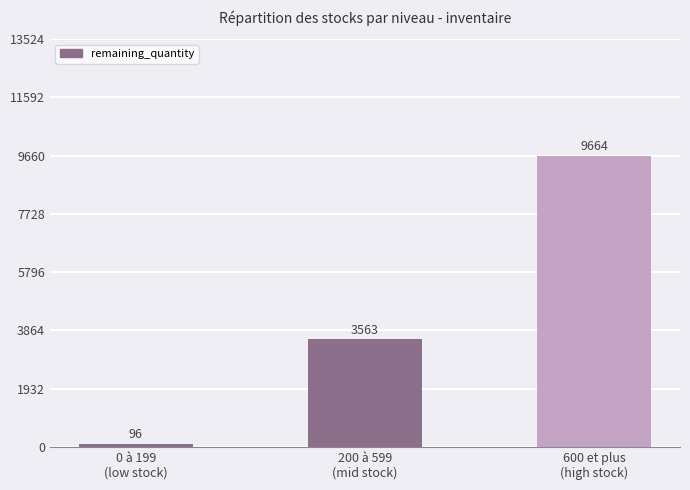

Rank the categories by value from lowest to highest.

0 à 199
(low stock), 200 à 599
(mid stock), 600 et plus
(high stock)